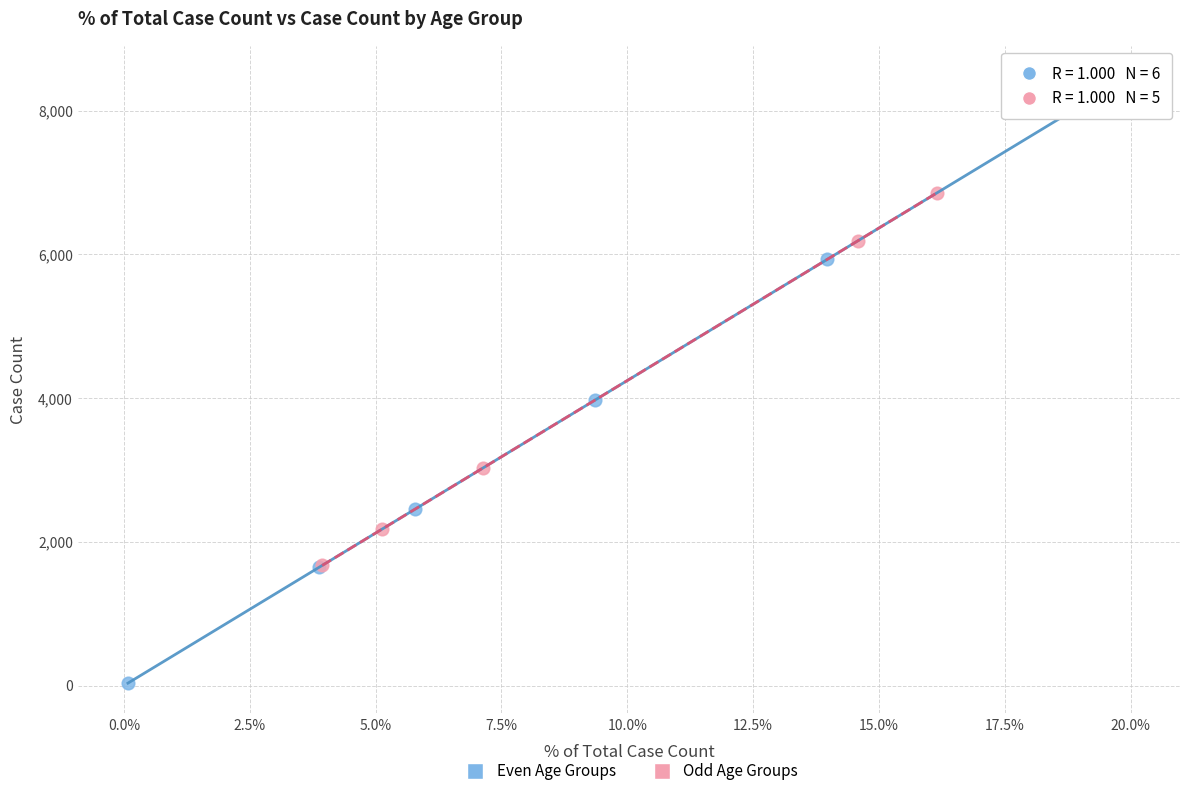

Which series has the widest spread of Y values?

Even Age Groups